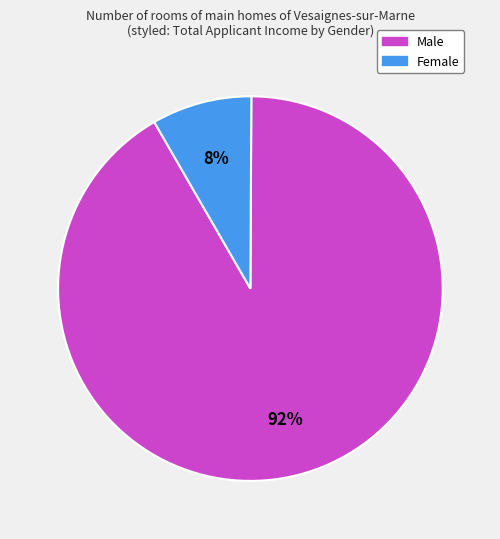

To the nearest percent, what percentage of the pie is Male?

92%